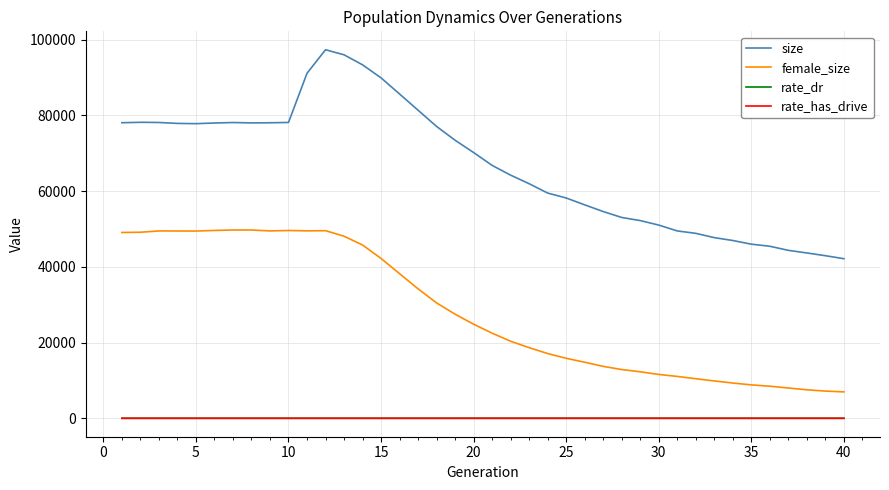

Which series has the largest range (max minus min)?

size